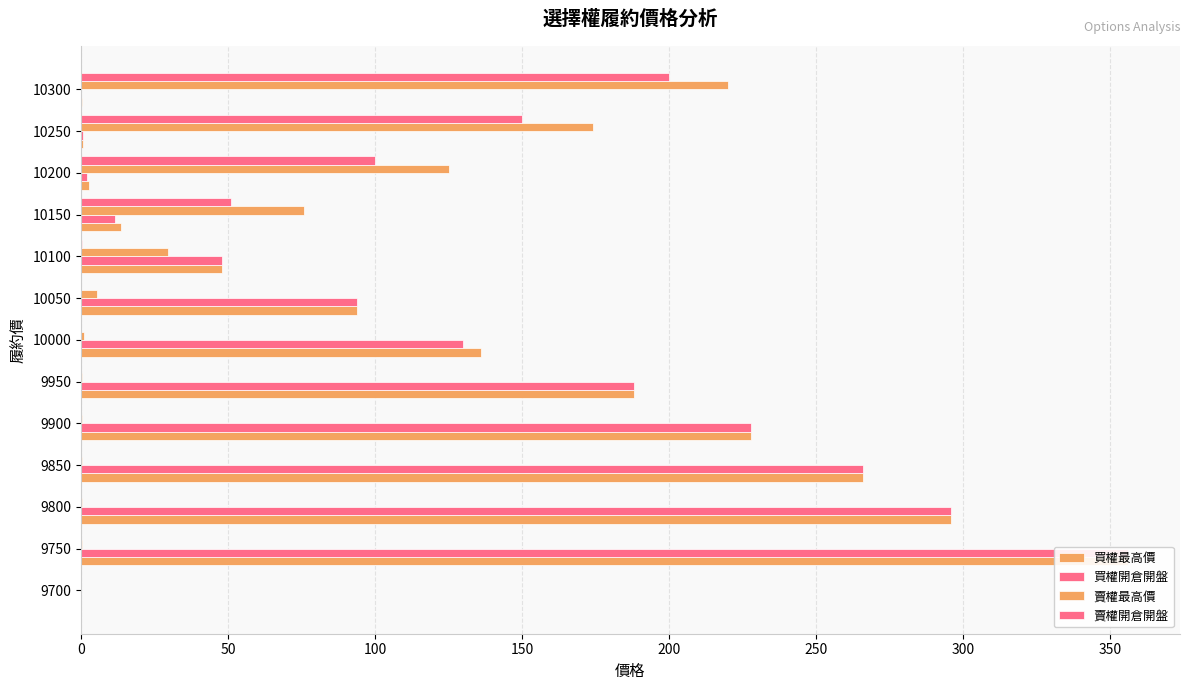

Reading left to right, what are all the values shown in this chart?

買權最高價: 0.0	356.0	296.0	266.0	228.0	188.0	136.0	94.0	48.0	13.5	2.6	0.6	0.2
買權開倉開盤: 0.0	356.0	296.0	266.0	228.0	188.0	130.0	94.0	48.0	11.5	2.1	0.6	0.1
賣權最高價: 0.0	0.2	0.2	0.2	0.3	0.4	0.9	5.4	29.5	76.0	125.0	174.0	220.0
賣權開倉開盤: 0.0	0.1	0.1	0.1	0.1	0.1	0.1	0.1	0.2	51.0	100.0	150.0	200.0